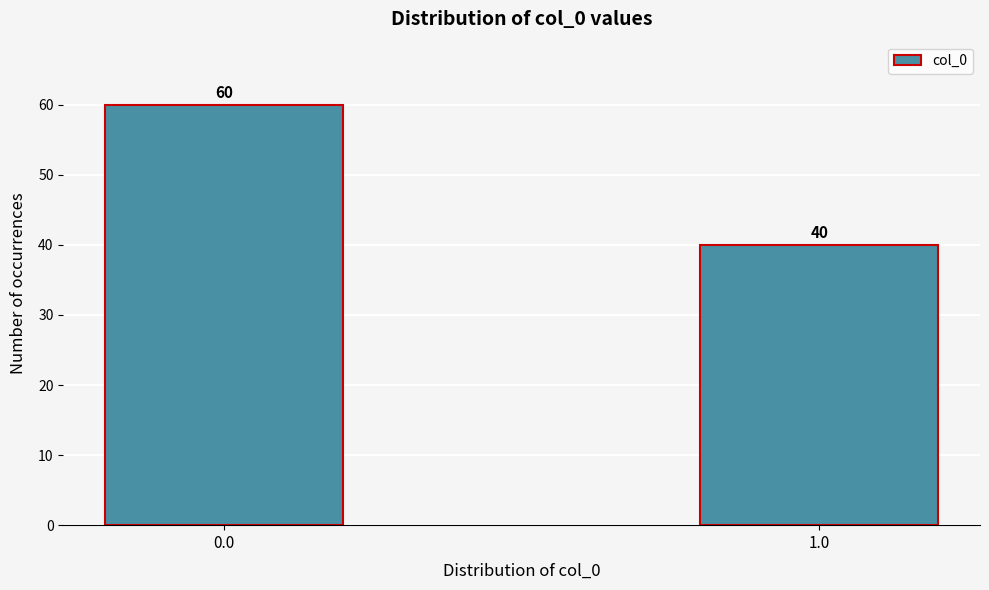

Reading right to left, transcribe all the data shown in this chart.

1.0=40	0.0=60